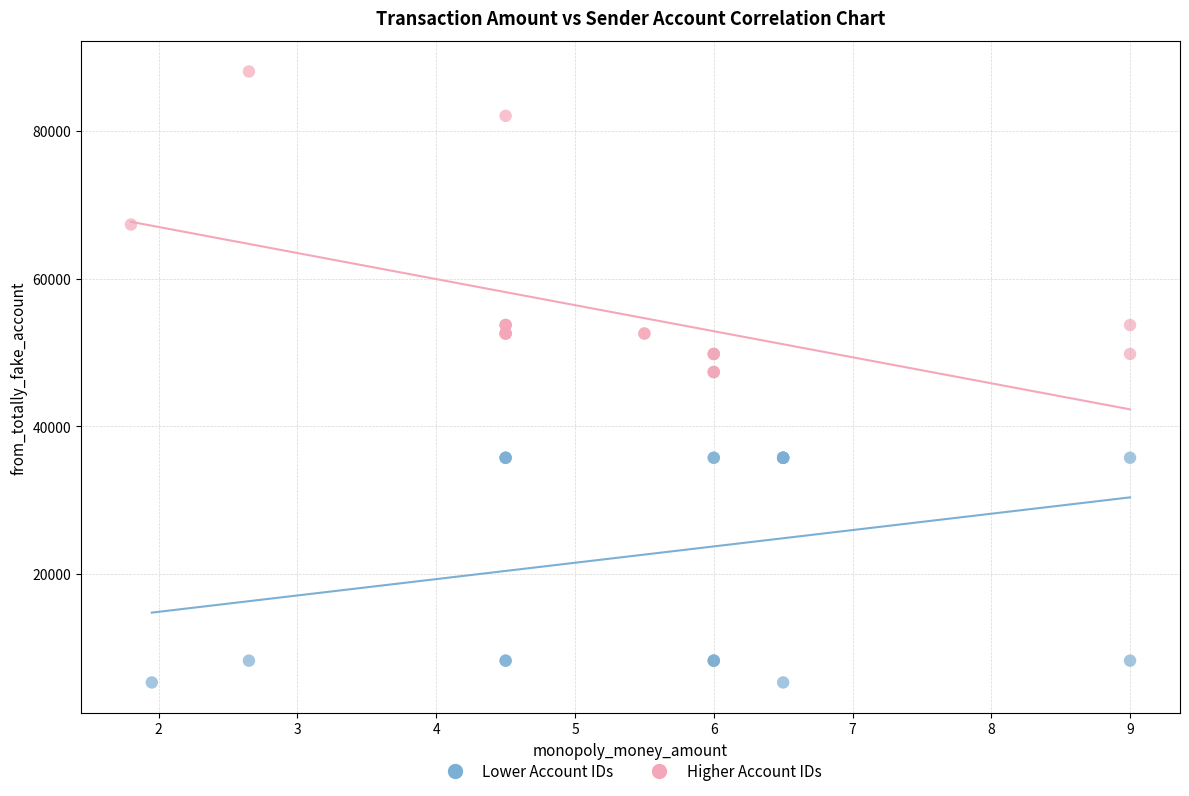

Which series contains the lowest Y value?

Lower Account IDs